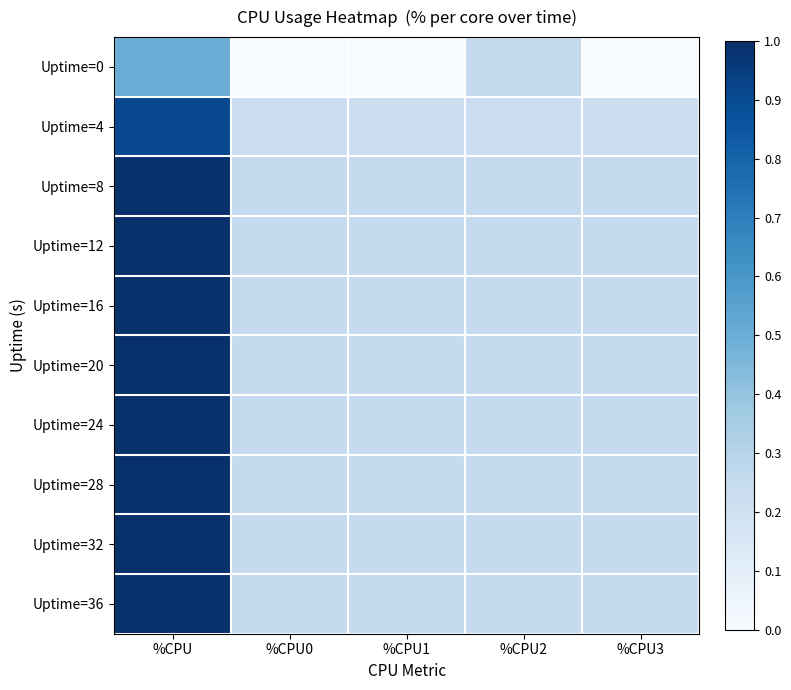

What is the spread (max minus min) of values at %CPU0?

0.2